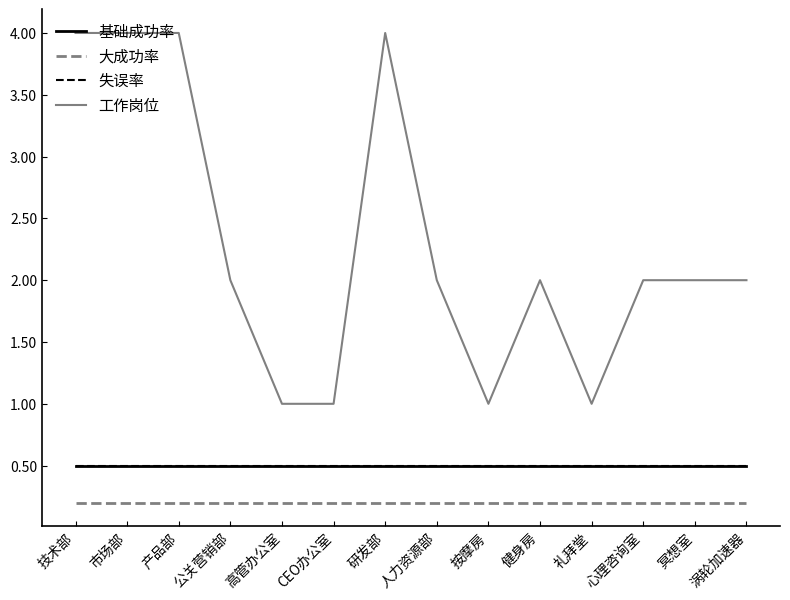

Reading right to left, transcribe all the data shown in this chart.

基础成功率: 0.5	0.5	0.5	0.5	0.5	0.5	0.5	0.5	0.5	0.5	0.5	0.5	0.5	0.5
大成功率: 0.2	0.2	0.2	0.2	0.2	0.2	0.2	0.2	0.2	0.2	0.2	0.2	0.2	0.2
失误率: 0.5	0.5	0.5	0.5	0.5	0.5	0.5	0.5	0.5	0.5	0.5	0.5	0.5	0.5
工作岗位: 2.0	2.0	2.0	1.0	2.0	1.0	2.0	4.0	1.0	1.0	2.0	4.0	4.0	4.0